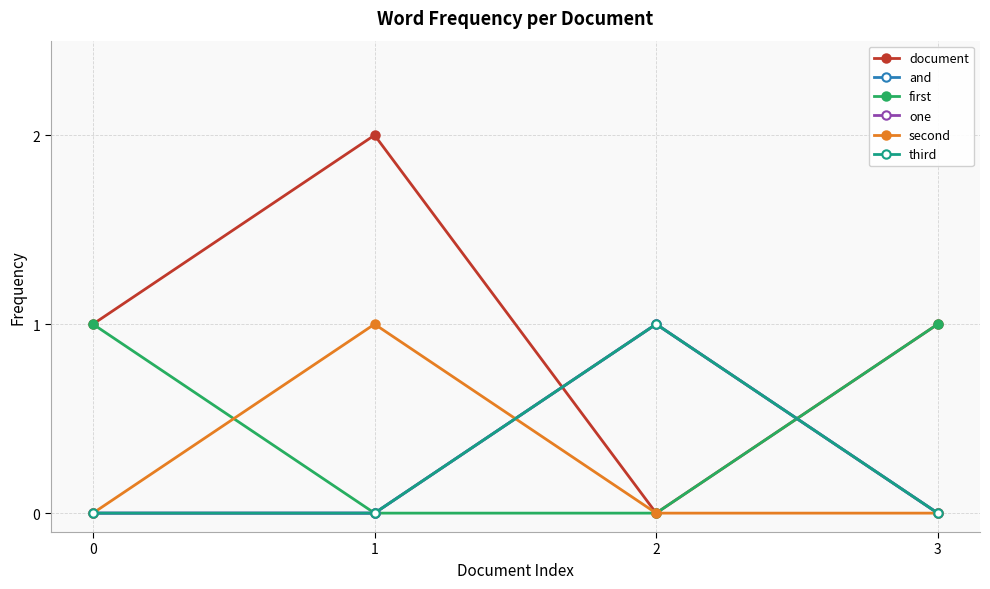

Reading left to right, what are all the values shown in this chart?

document: 1	2	0	1
and: 0	0	1	0
first: 1	0	0	1
one: 0	0	1	0
second: 0	1	0	0
third: 0	0	1	0